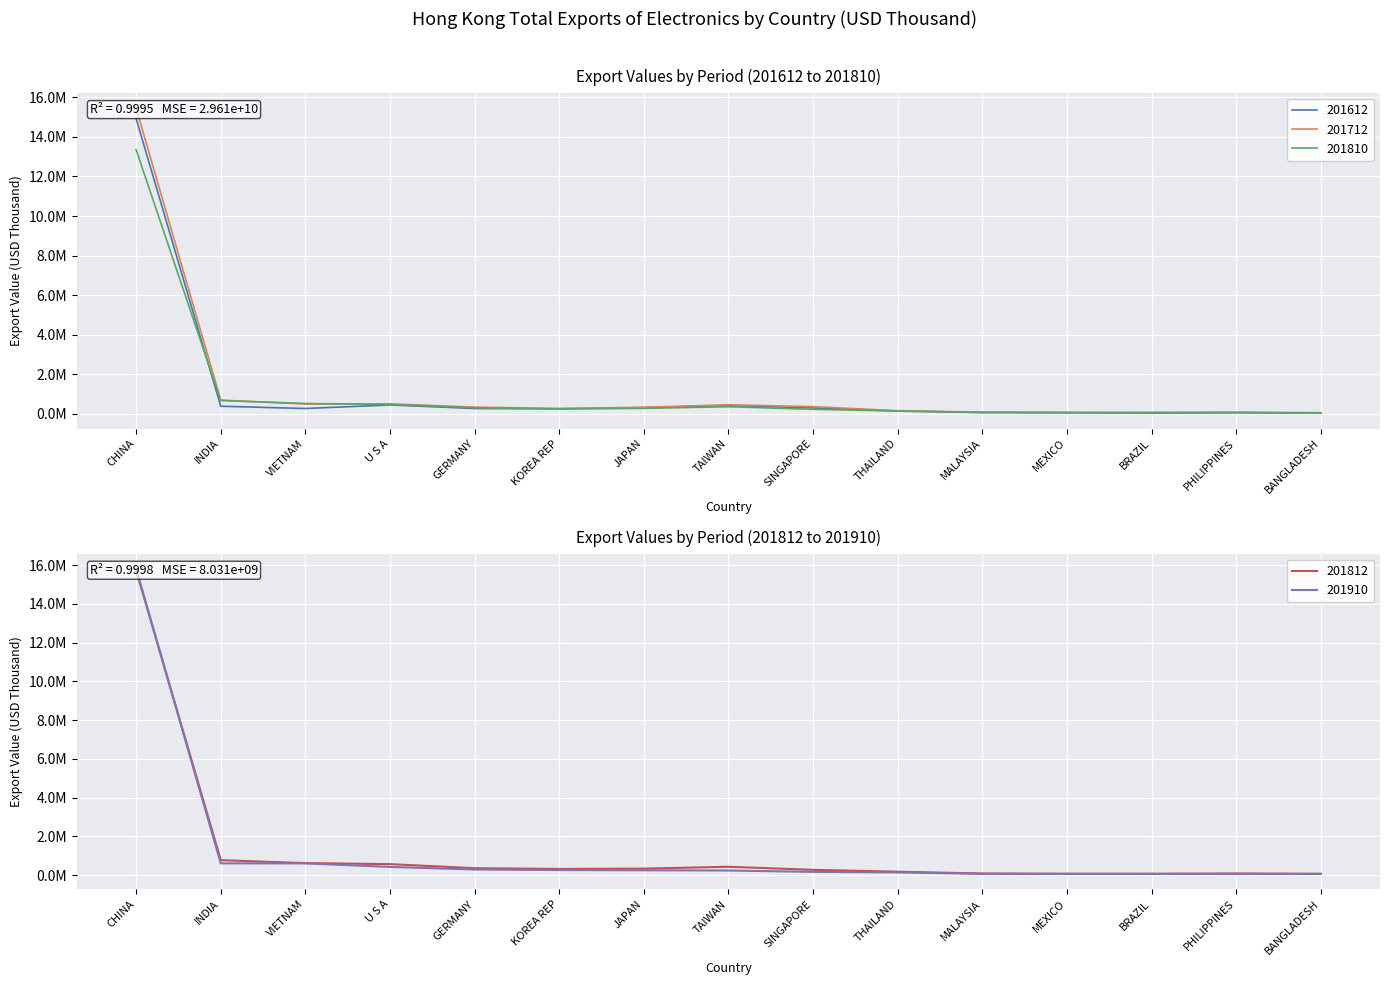

Reading left to right, what are all the values shown in this chart?

201612: CHINA=14916610.7	INDIA=390121.5	VIETNAM=275731.4	U S A=454594.8	GERMANY=275235.1	KOREA REP=264210.0	JAPAN=319018.8	TAIWAN=430938.4	SINGAPORE=304699.7	THAILAND=144309.4	MALAYSIA=71596.3	MEXICO=72884.7	BRAZIL=42478.9	PHILIPPINES=66102.0	BANGLADESH=34581.6
201712: CHINA=15444772.2	INDIA=700691.1	VIETNAM=503469.8	U S A=513246.7	GERMANY=344826.8	KOREA REP=274759.3	JAPAN=339052.1	TAIWAN=463417.5	SINGAPORE=370295.0	THAILAND=164853.2	MALAYSIA=91035.2	MEXICO=75787.4	BRAZIL=81129.3	PHILIPPINES=84861.2	BANGLADESH=44706.4
201810: CHINA=13346555.0	INDIA=679299.4	VIETNAM=528126.6	U S A=481954.4	GERMANY=314071.2	KOREA REP=254652.3	JAPAN=283063.4	TAIWAN=365756.9	SINGAPORE=234412.4	THAILAND=153403.8	MALAYSIA=76761.7	MEXICO=60875.4	BRAZIL=64457.6	PHILIPPINES=74693.0	BANGLADESH=65042.1
201812: CHINA=15722682.4	INDIA=778822.4	VIETNAM=627051.9	U S A=573817.6	GERMANY=365144.7	KOREA REP=324985.5	JAPAN=342419.1	TAIWAN=438428.3	SINGAPORE=279769.3	THAILAND=183842.1	MALAYSIA=91139.0	MEXICO=75281.3	BRAZIL=76980.9	PHILIPPINES=88977.1	BANGLADESH=75954.4
201910: CHINA=15799064.1	INDIA=614072.0	VIETNAM=612000.7	U S A=429500.8	GERMANY=296309.7	KOREA REP=268697.5	JAPAN=256219.4	TAIWAN=244610.0	SINGAPORE=173348.7	THAILAND=144996.8	MALAYSIA=73958.1	MEXICO=73899.2	BRAZIL=71731.8	PHILIPPINES=71293.8	BANGLADESH=68570.8